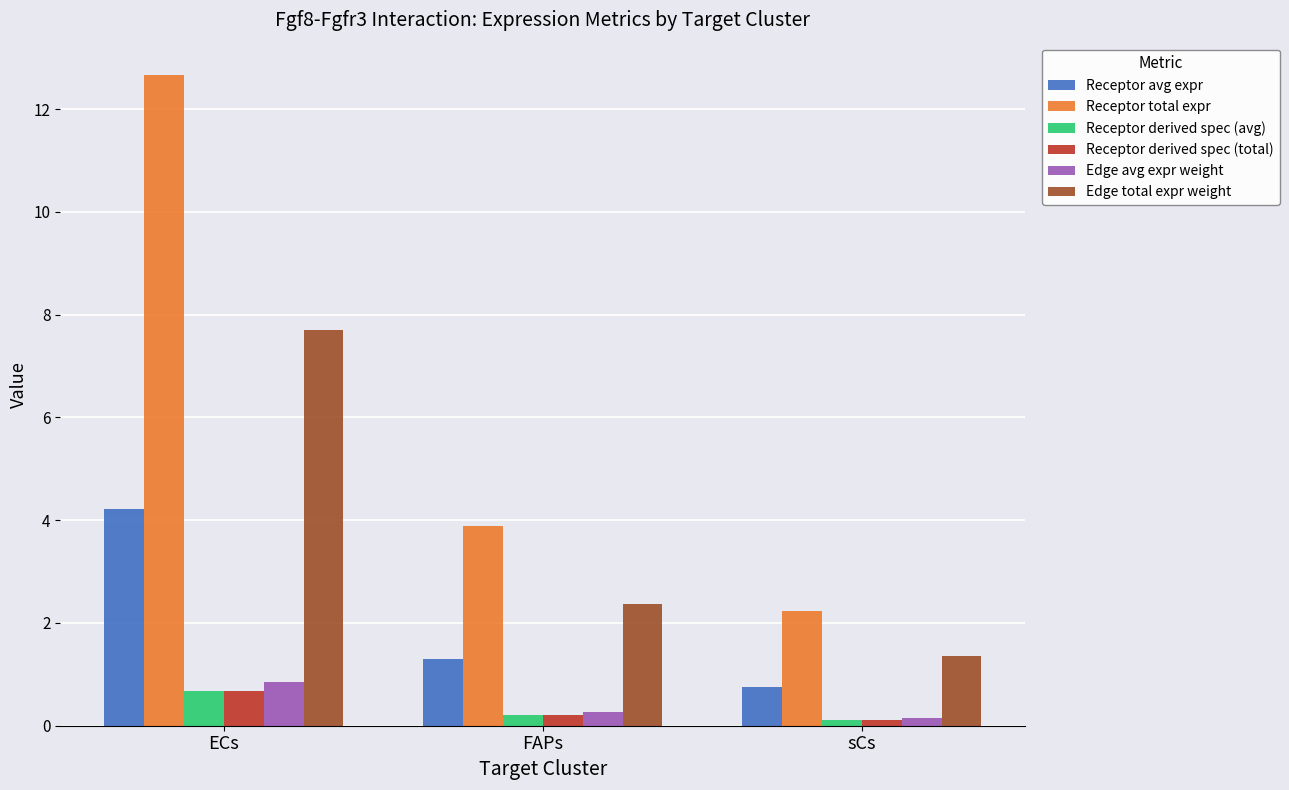

What is the label of the 1st bar from the right?

sCs